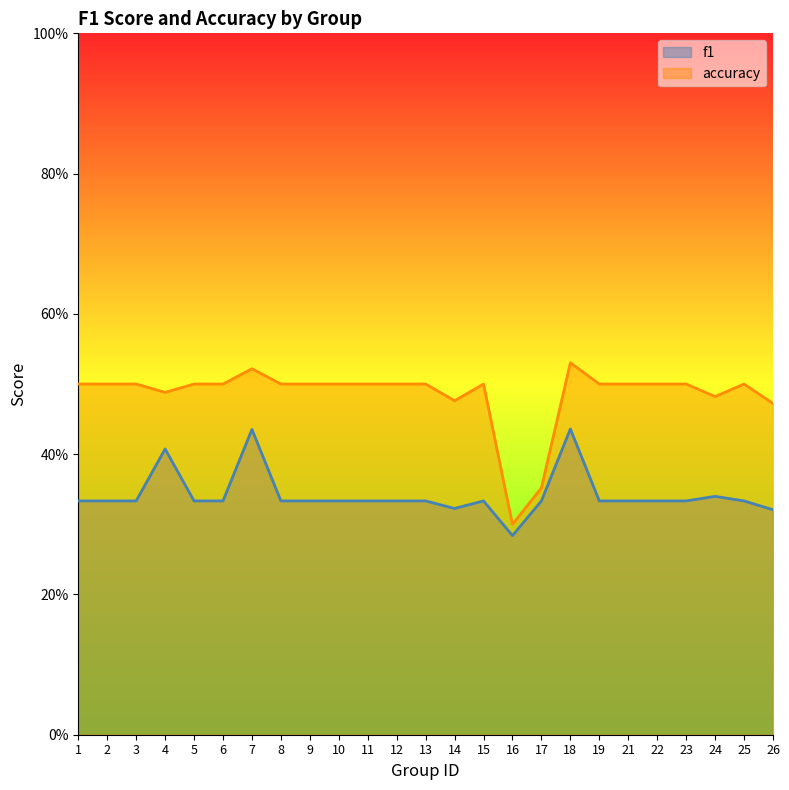

What is the greatest value displayed?

0.5